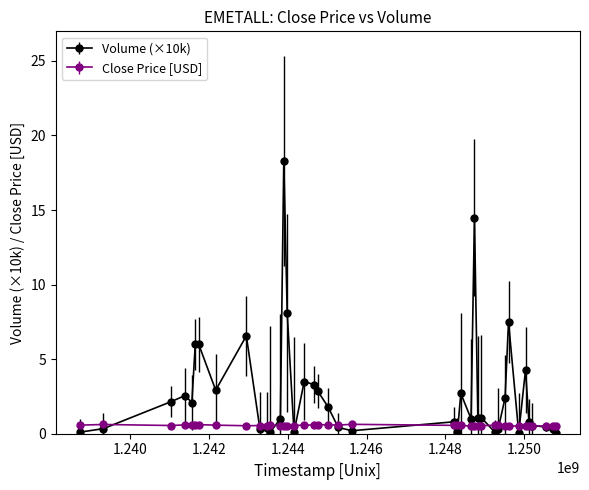

List the series in order of their overall mean, highest first.

Volume (×10k), Close Price [USD]